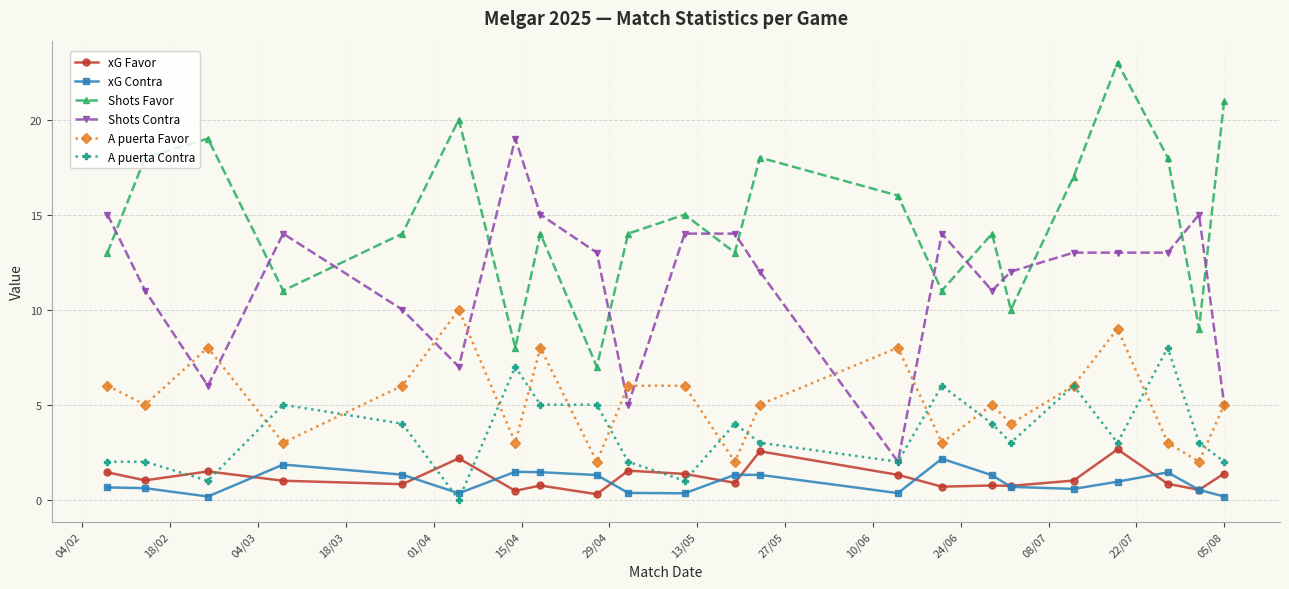

Which series has the largest total across all categories?

Shots Favor